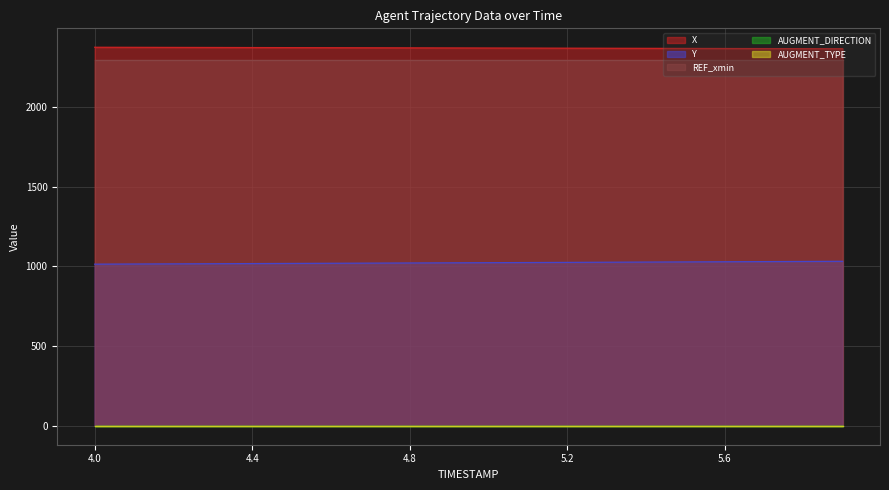

True or false: Y and AUGMENT_TYPE cross at least once.

False